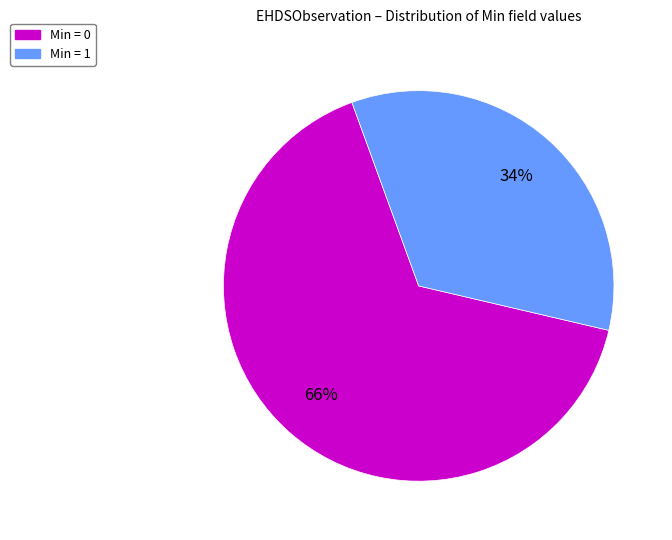

To the nearest percent, what is the difference between the largest and smallest slice percentages?

32%